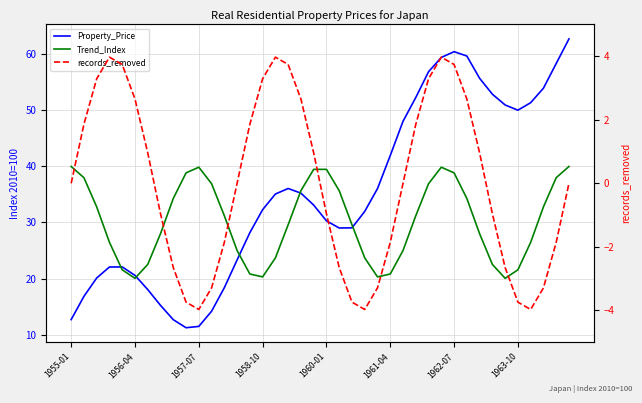

What is the highest value of the Property_Price series?

62.8